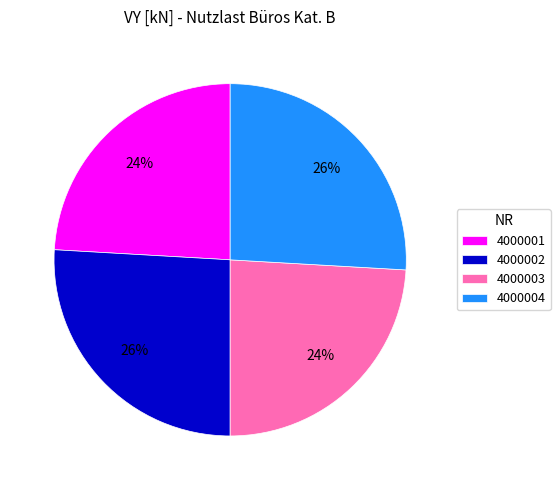

Approximately how many times larger is the value at 4000001 compared to 4000002?

0.9